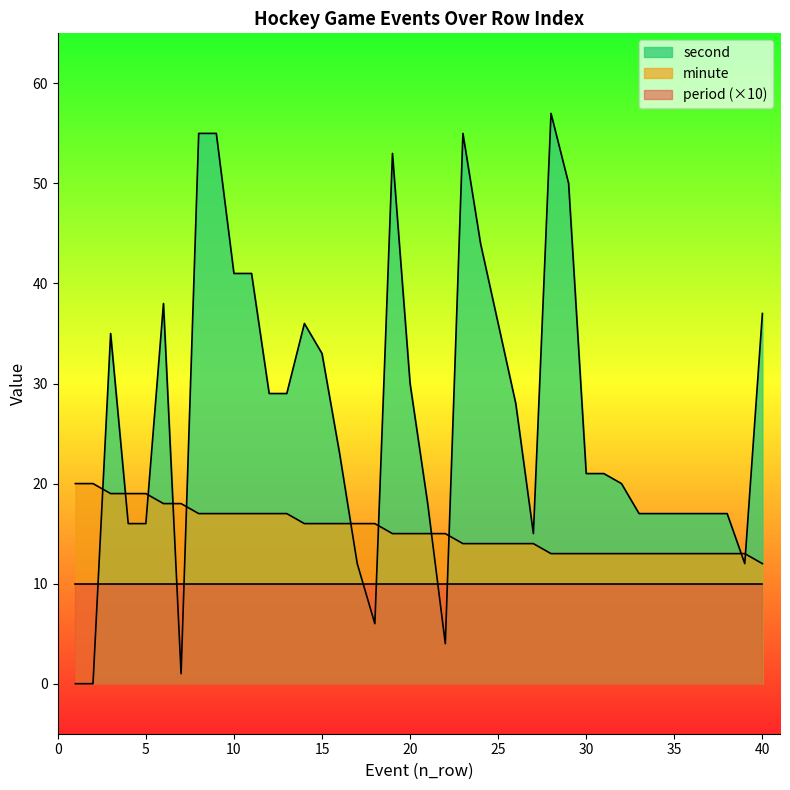

Which series ends up on top after the final intersection of second and minute?

second